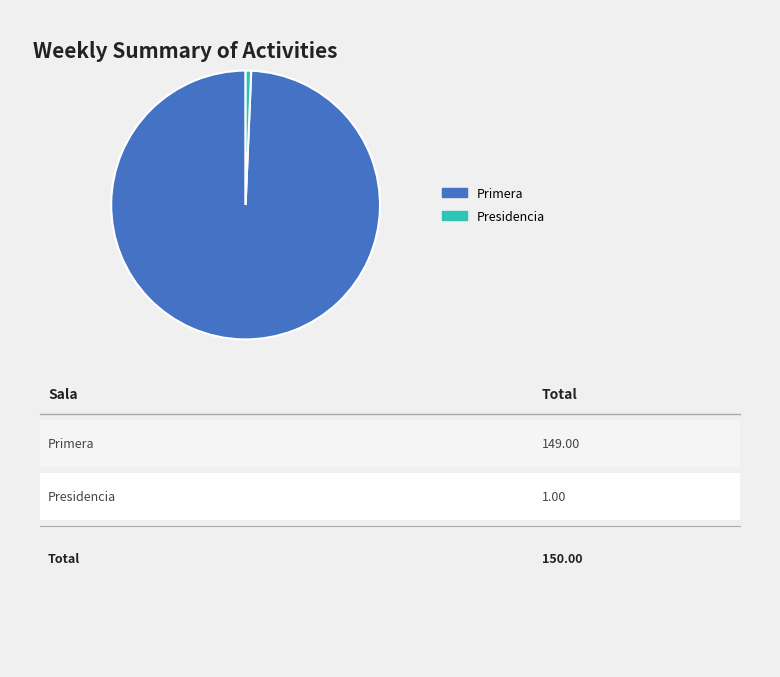

Rank the categories by value from highest to lowest.

Primera, Presidencia